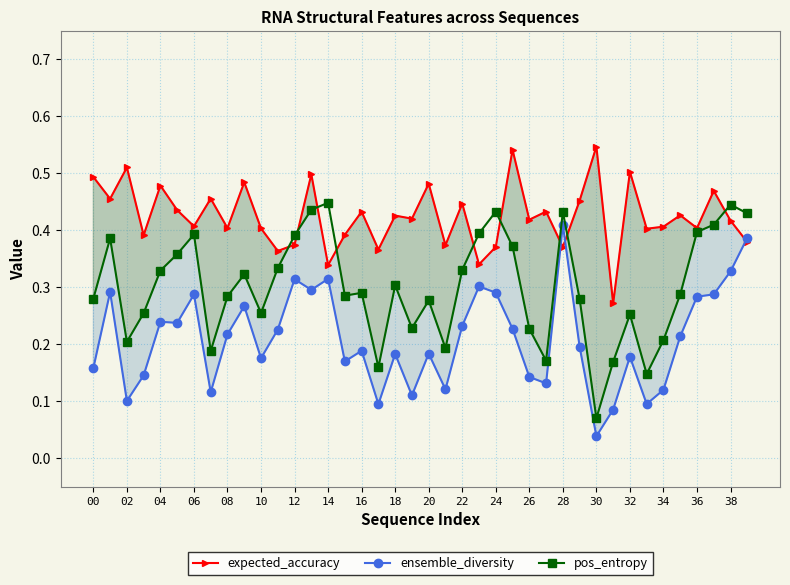

List the series in order of their peak value, lowest first.

ensemble_diversity, pos_entropy, expected_accuracy